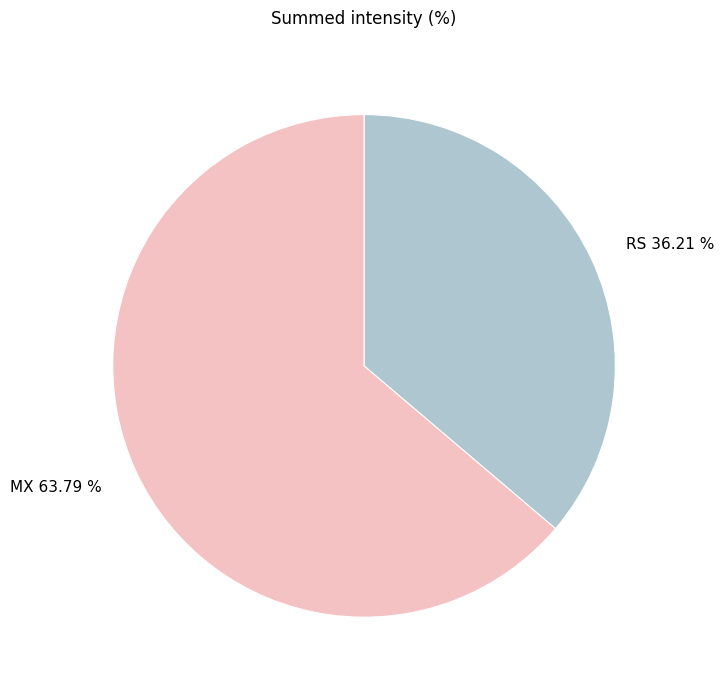

To the nearest percent, what percentage of the pie is MX?

64%